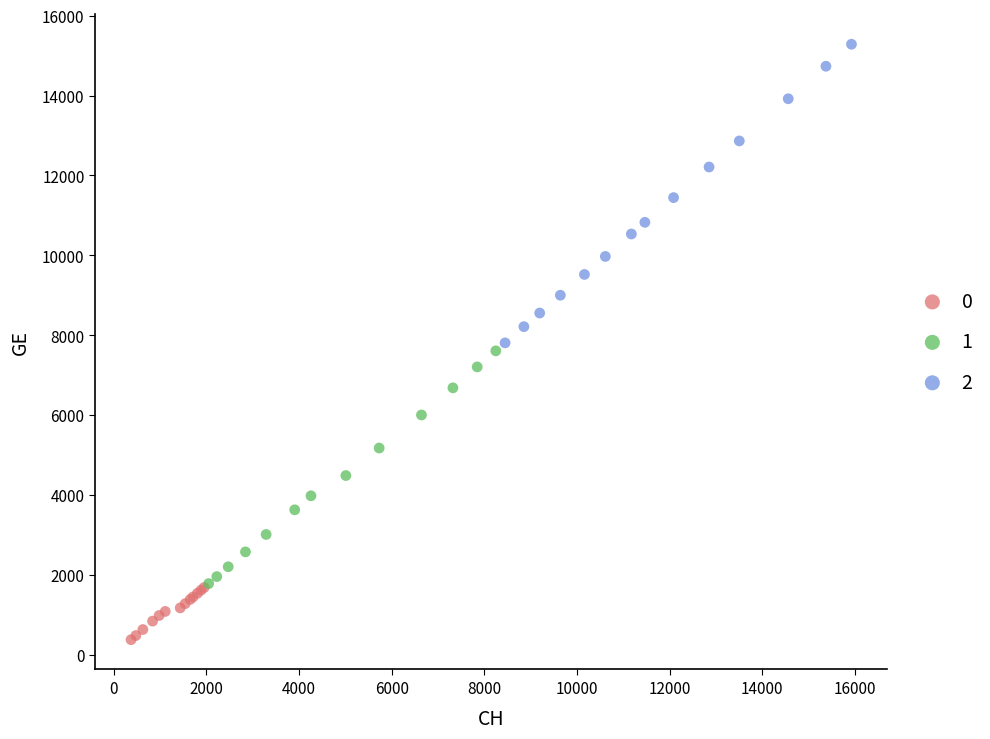

Which series reaches the maximum Y coordinate?

2